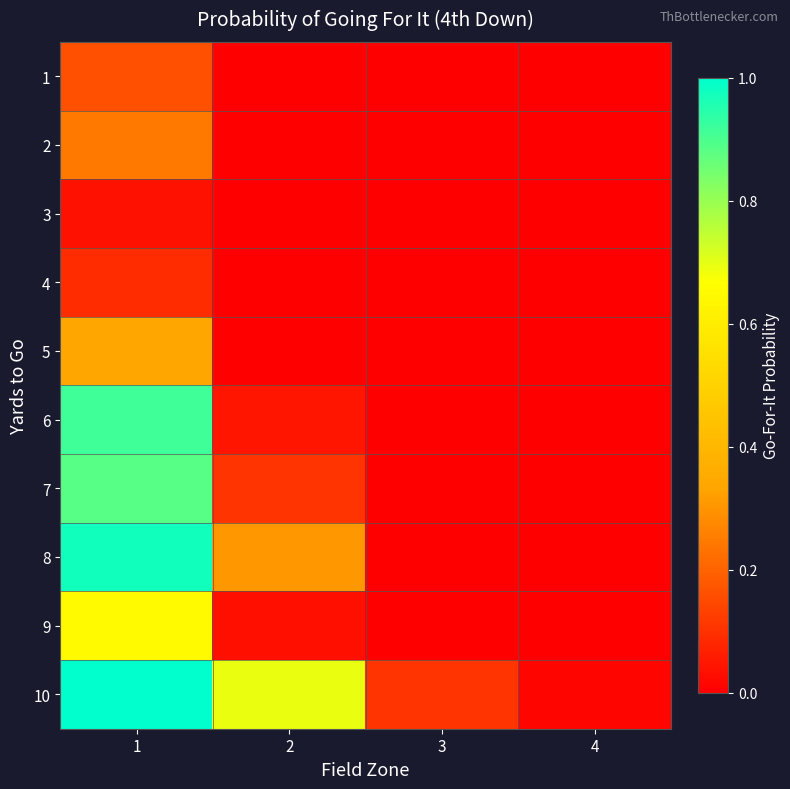

Which has a higher value, 4 or 3?

4